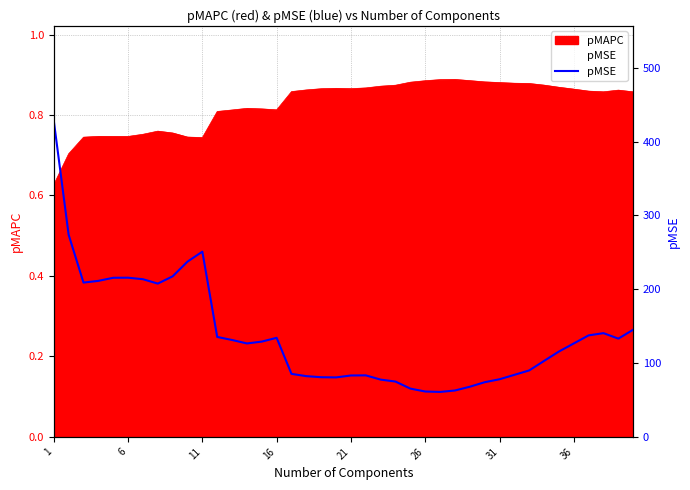

What is the difference between the maximum and minimum values?

367.3